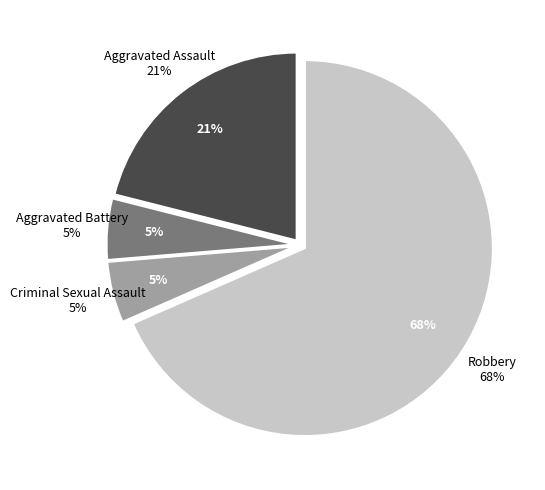

To the nearest percent, what percentage of the pie is Criminal Sexual Assault?

5%